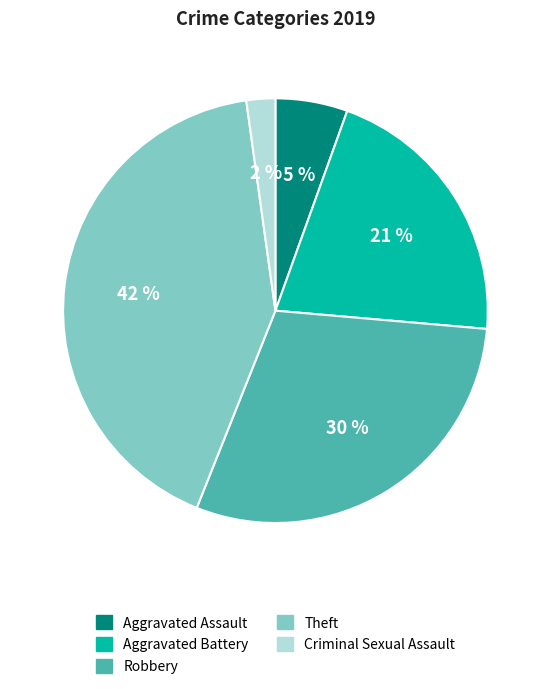

Count the number of slices in the pie.

5